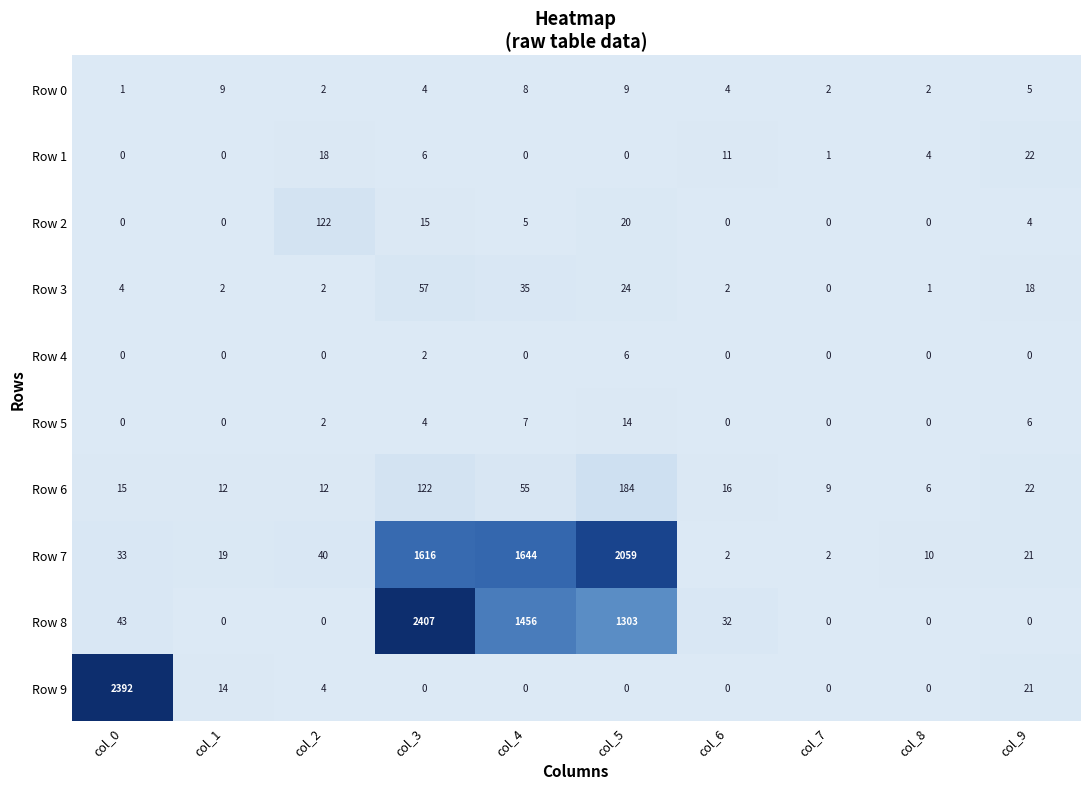

How many series are shown in this chart?

10